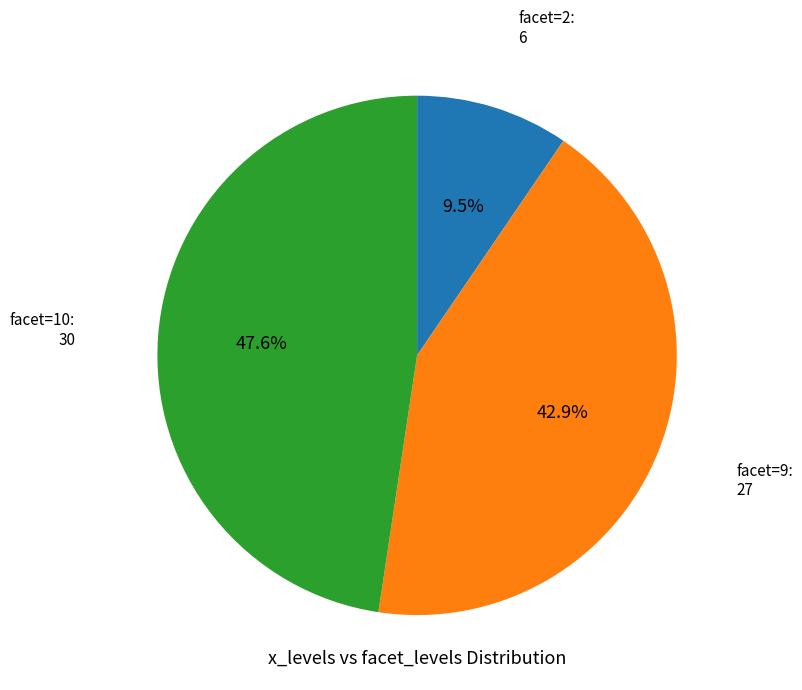

Is there a majority slice in this chart?

No